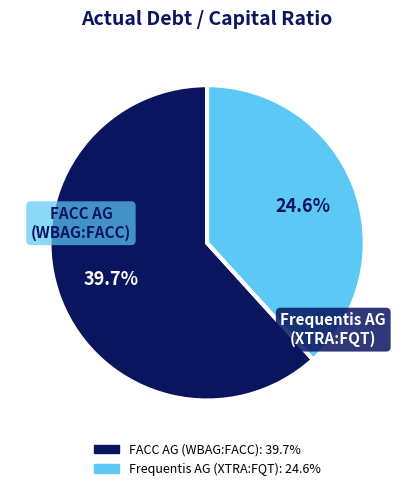

Rank the categories by value from highest to lowest.

FACC AG (WBAG:FACC), Frequentis AG (XTRA:FQT)